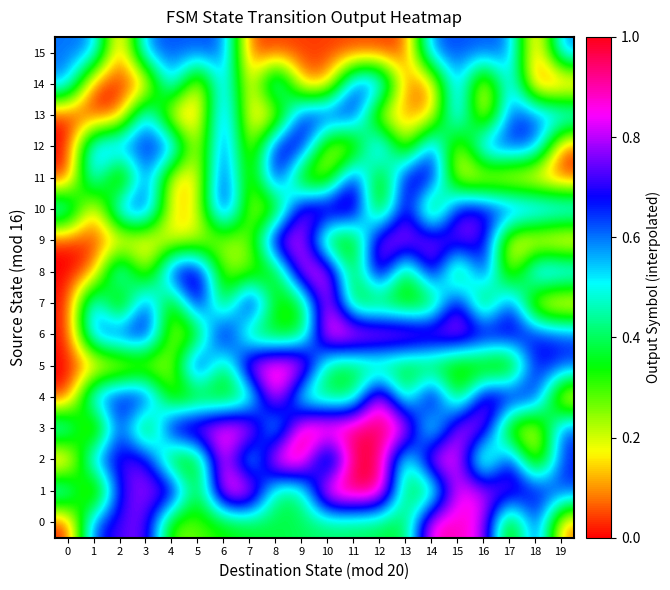

At how many categories does at least one series exceed 0?

20